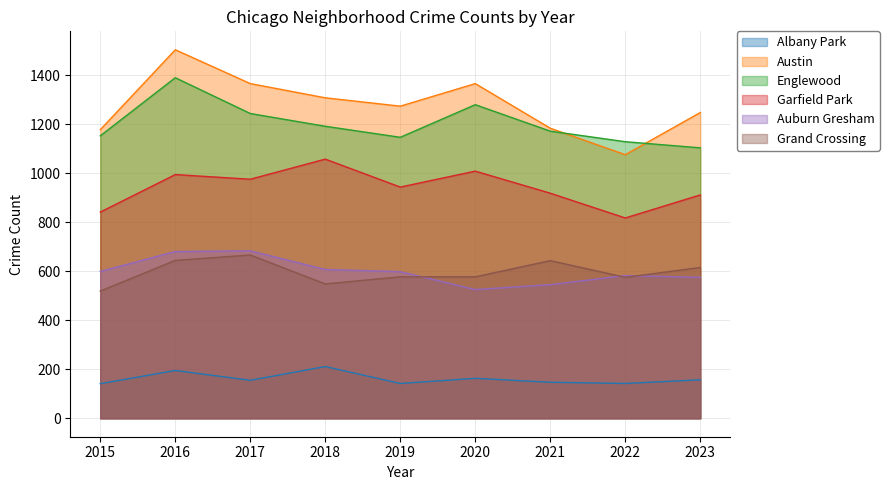

Where is the first local minimum for Austin?

2019